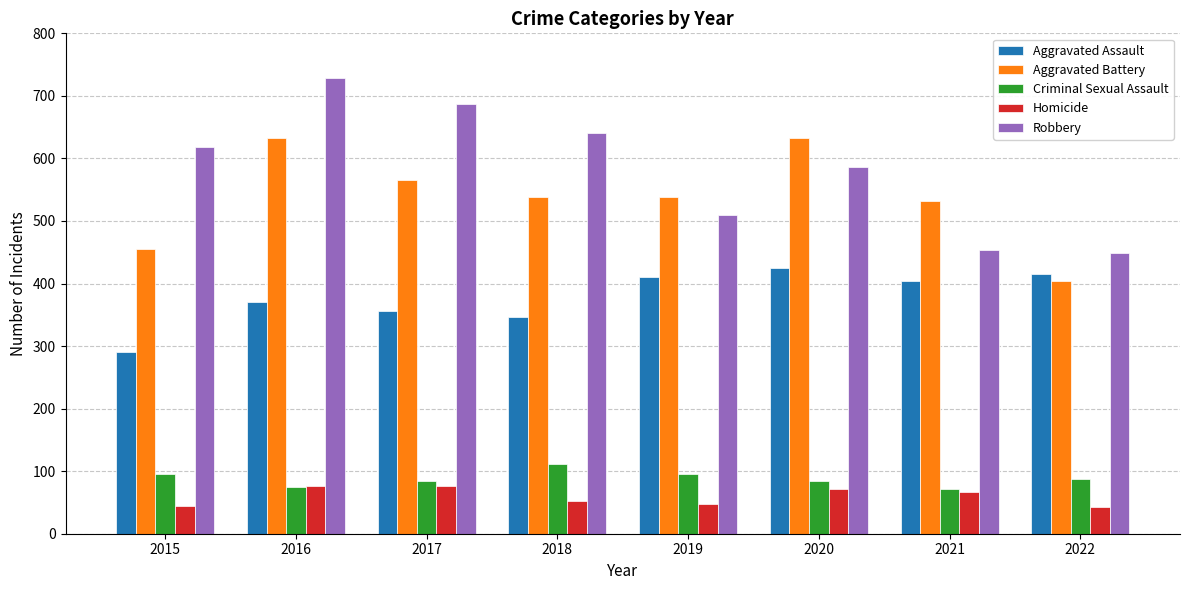

What is the spread (max minus min) of values at 2021?

466